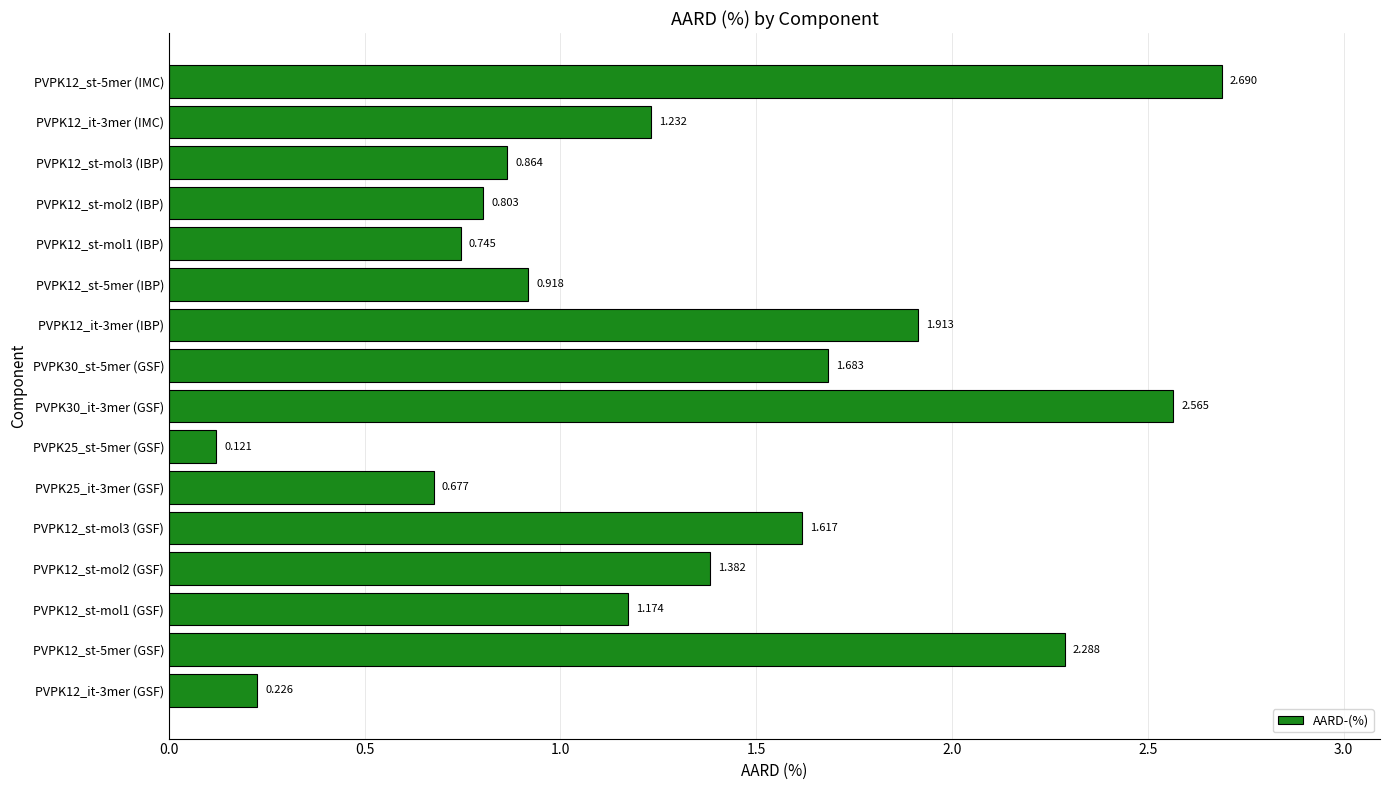

Count the number of categories in the chart.

16